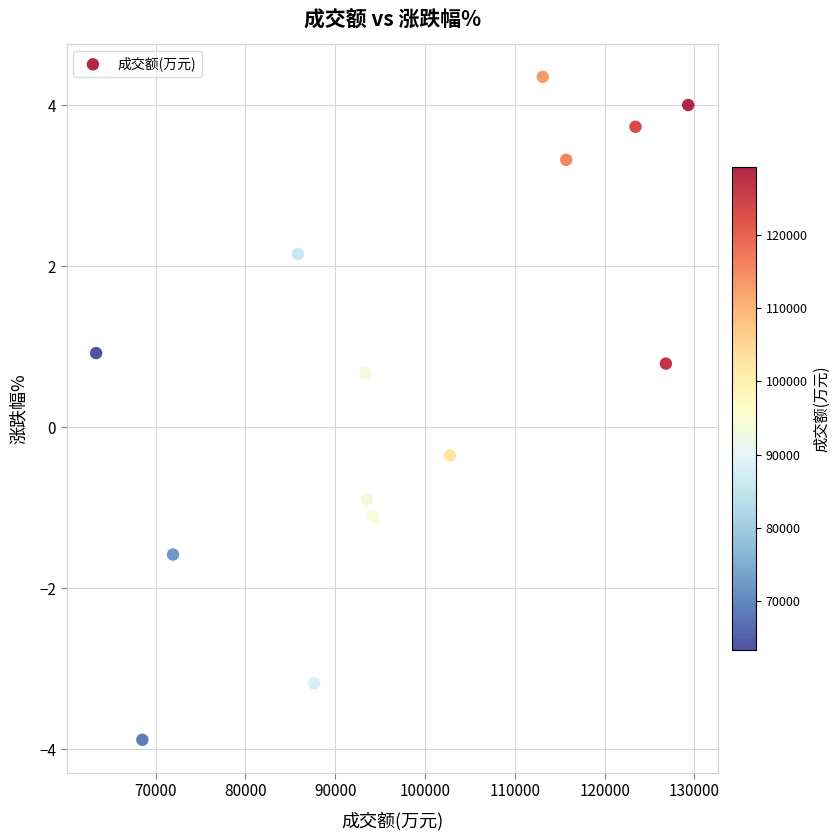

What Y value in the scatter plot is closest to 0?

-0.3